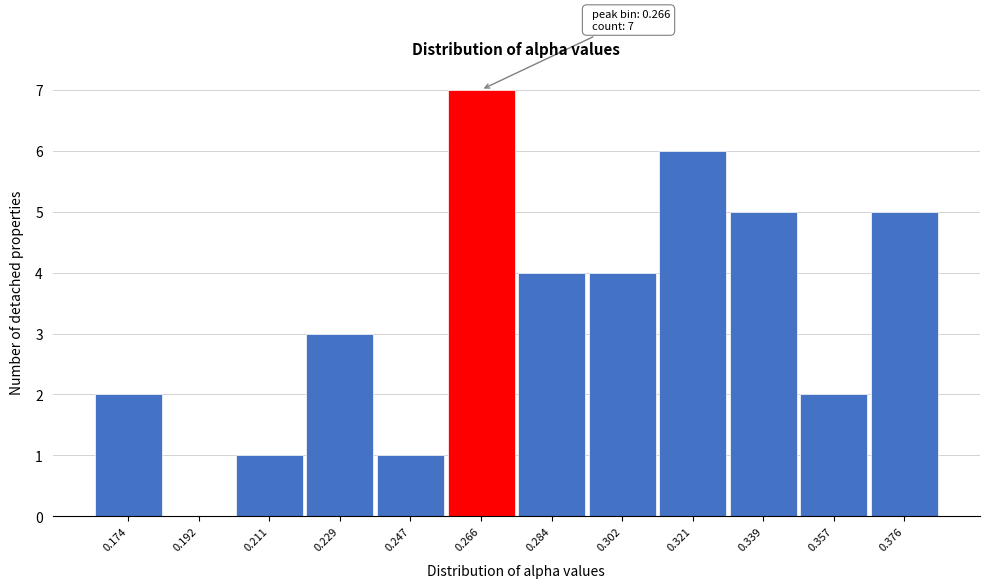

Reading left to right, what are all the values shown in this chart?

0.174=2	0.192=0	0.211=1	0.229=3	0.247=1	0.266=7	0.284=4	0.302=4	0.321=6	0.339=5	0.357=2	0.376=5